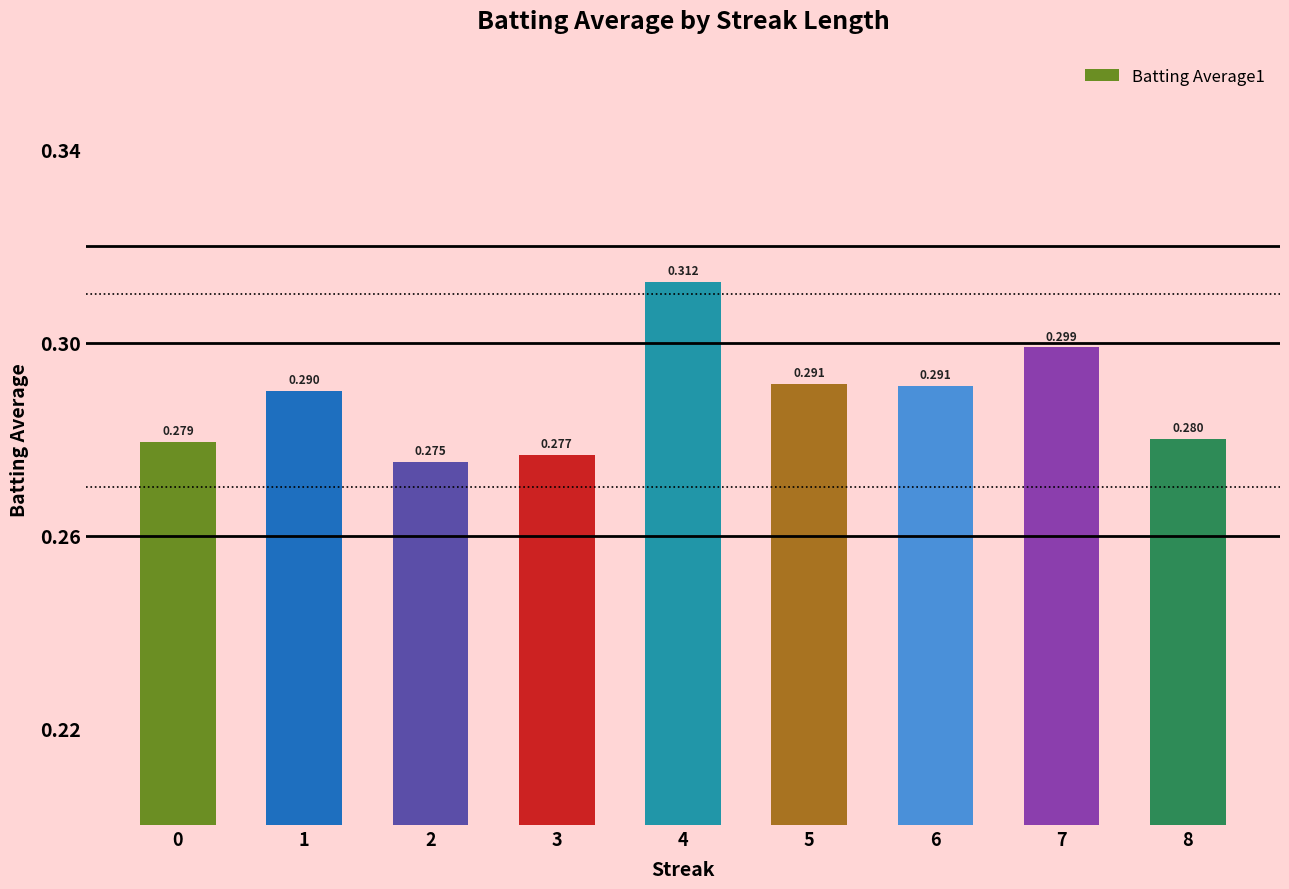

How many categories are shown in the chart?

9